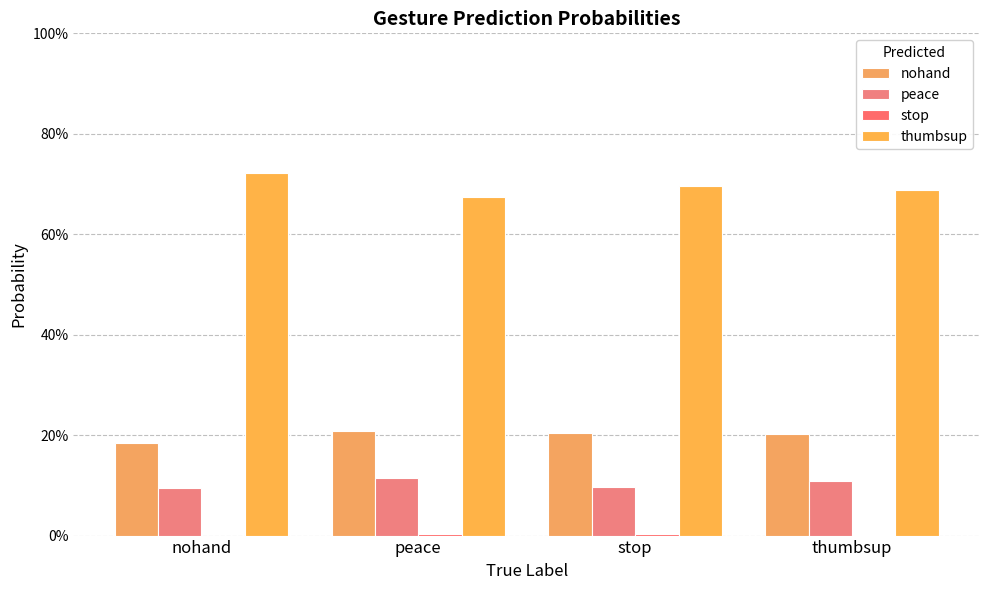

Reading right to left, transcribe all the data shown in this chart.

nohand: thumbsup=0.2	stop=0.2	peace=0.2	nohand=0.2
peace: thumbsup=0.1	stop=0.1	peace=0.1	nohand=0.1
stop: thumbsup=0.0	stop=0.0	peace=0.0	nohand=0.0
thumbsup: thumbsup=0.7	stop=0.7	peace=0.7	nohand=0.7